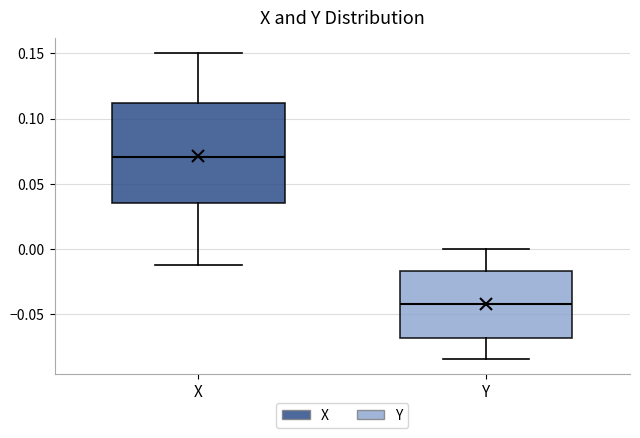

Where is the upper edge of the box for X on the y-axis? The values are not printed on the chart, so give them approximately, as read against the axis.

0.110